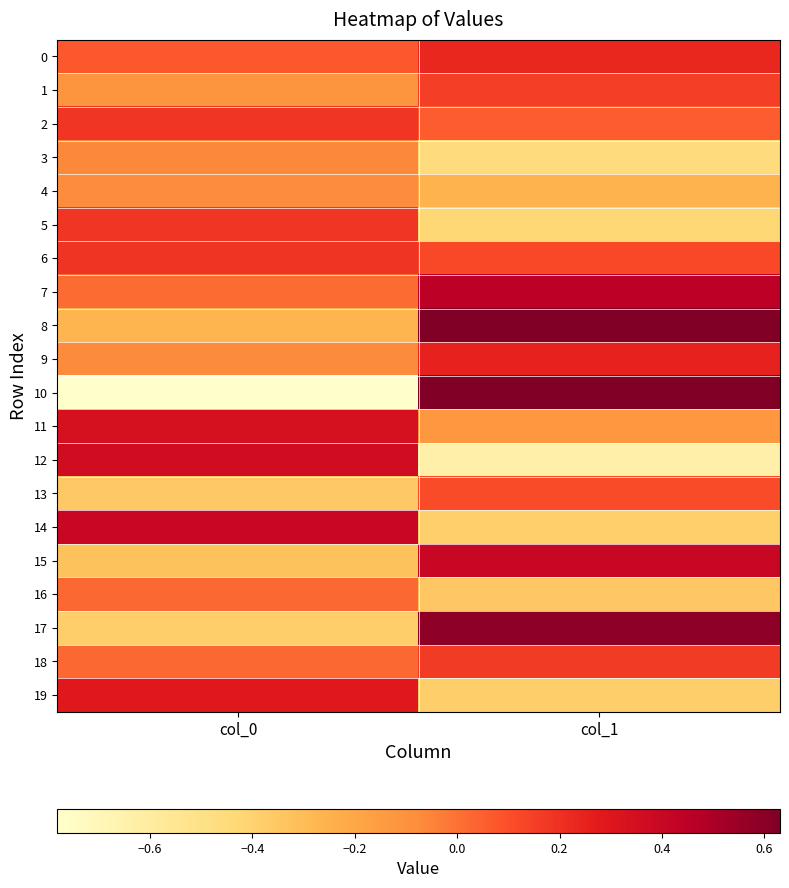

Reading left to right, what are all the values shown in this chart?

0: col_0=0.1	col_1=0.2
1: col_0=-0.1	col_1=0.2
2: col_0=0.2	col_1=0.1
3: col_0=-0.1	col_1=-0.5
4: col_0=-0.1	col_1=-0.3
5: col_0=0.2	col_1=-0.4
6: col_0=0.2	col_1=0.1
7: col_0=0.0	col_1=0.5
8: col_0=-0.3	col_1=0.6
9: col_0=-0.1	col_1=0.2
10: col_0=-0.8	col_1=0.6
11: col_0=0.3	col_1=-0.1
12: col_0=0.4	col_1=-0.6
13: col_0=-0.4	col_1=0.1
14: col_0=0.4	col_1=-0.4
15: col_0=-0.3	col_1=0.4
16: col_0=0.0	col_1=-0.3
17: col_0=-0.4	col_1=0.6
18: col_0=0.0	col_1=0.2
19: col_0=0.3	col_1=-0.4